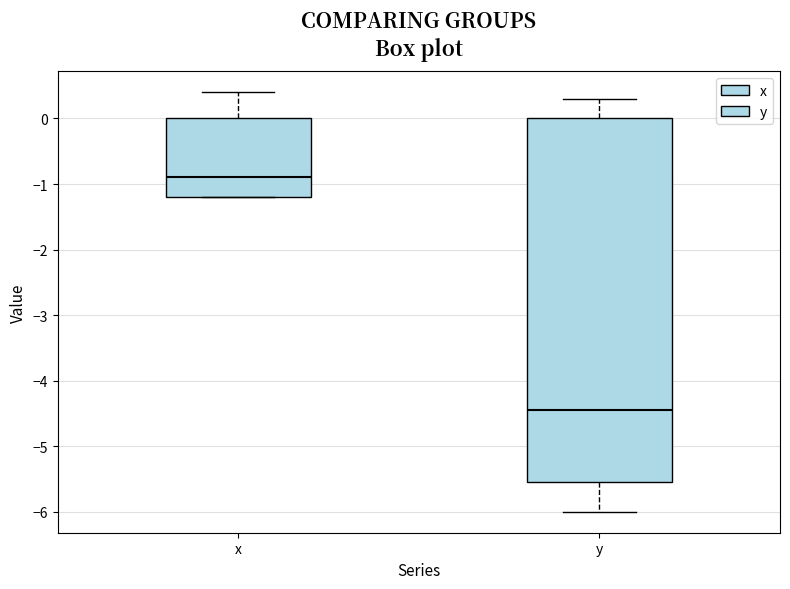

Which box has the lowest median line?

y